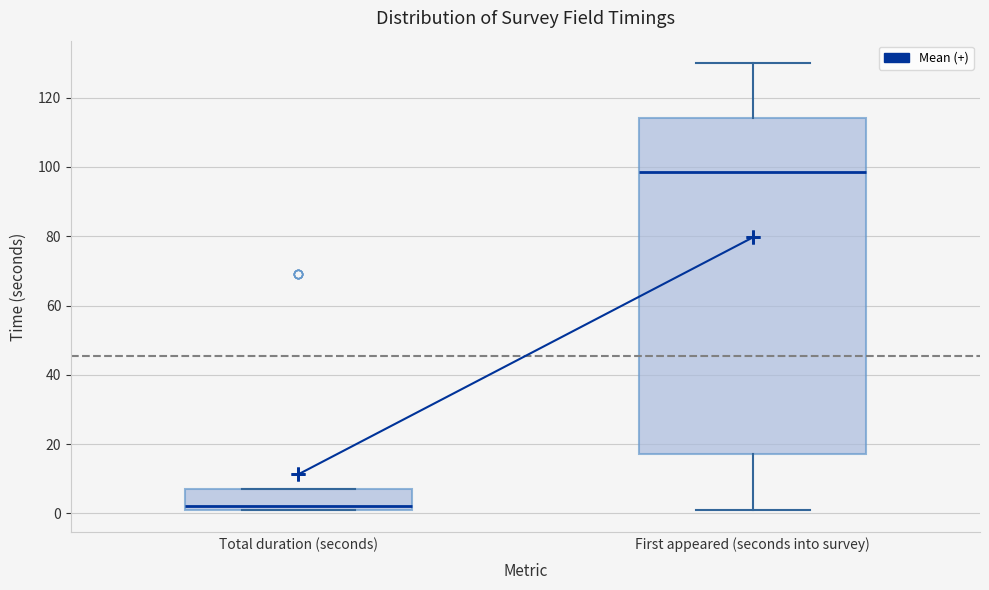

Where is the lower edge of the box for Total duration (seconds) on the y-axis? The values are not printed on the chart, so give them approximately, as read against the axis.

2